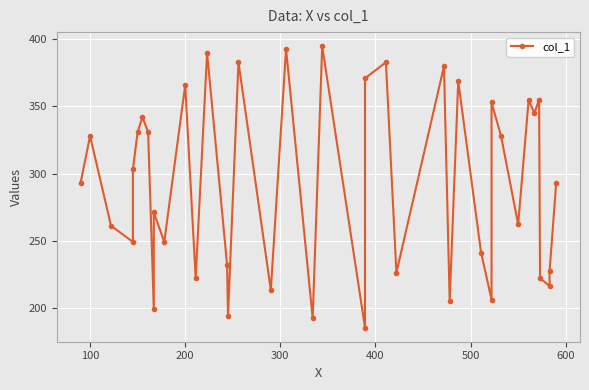

How many interior local peaks (higher than both neighbors) does the data have?

14